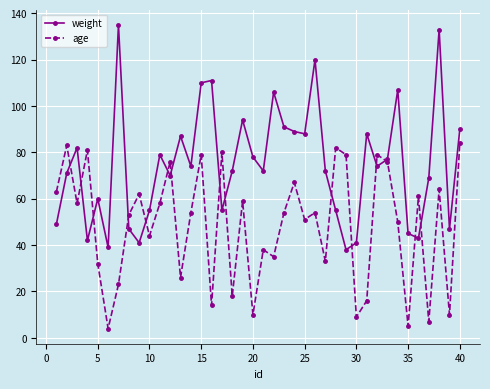

Reading right to left, what are all the values shown in this chart?

weight: 90	47	133	69	43	45	107	77	74	88	41	38	55	72	120	88	89	91	106	72	78	94	72	55	111	110	74	87	70	79	55	41	47	135	39	60	42	82	71	49
age: 84	10	64	7	61	5	50	76	79	16	9	79	82	33	54	51	67	54	35	38	10	59	18	80	14	79	54	26	76	58	44	62	53	23	4	32	81	58	83	63